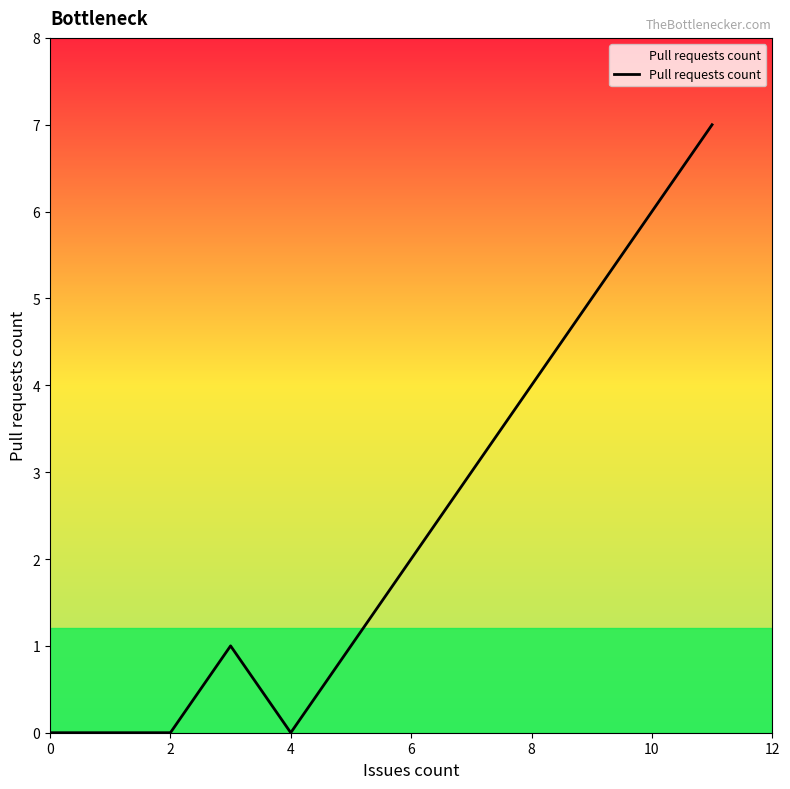

True or false: the data has more than 0 interior local peaks.

True